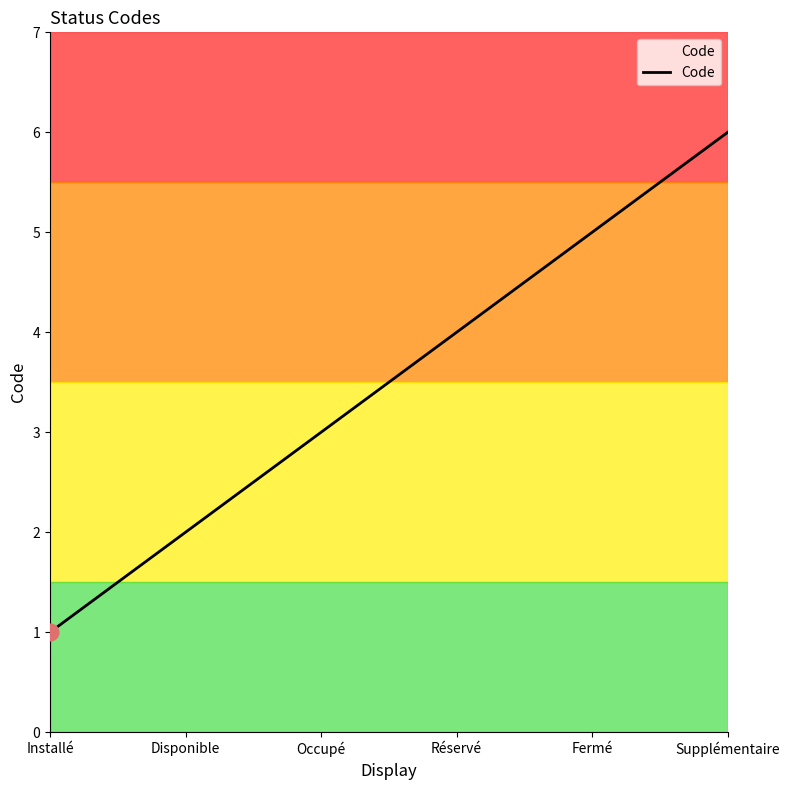

What is the approximate value at Supplémentaire?

6